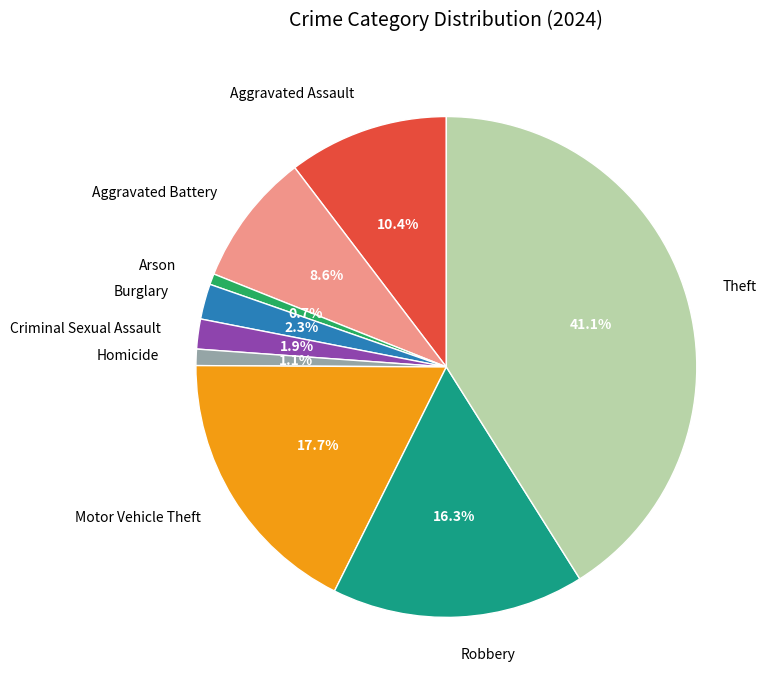

Is the sum of Aggravated Assault and Motor Vehicle Theft greater than half?

No